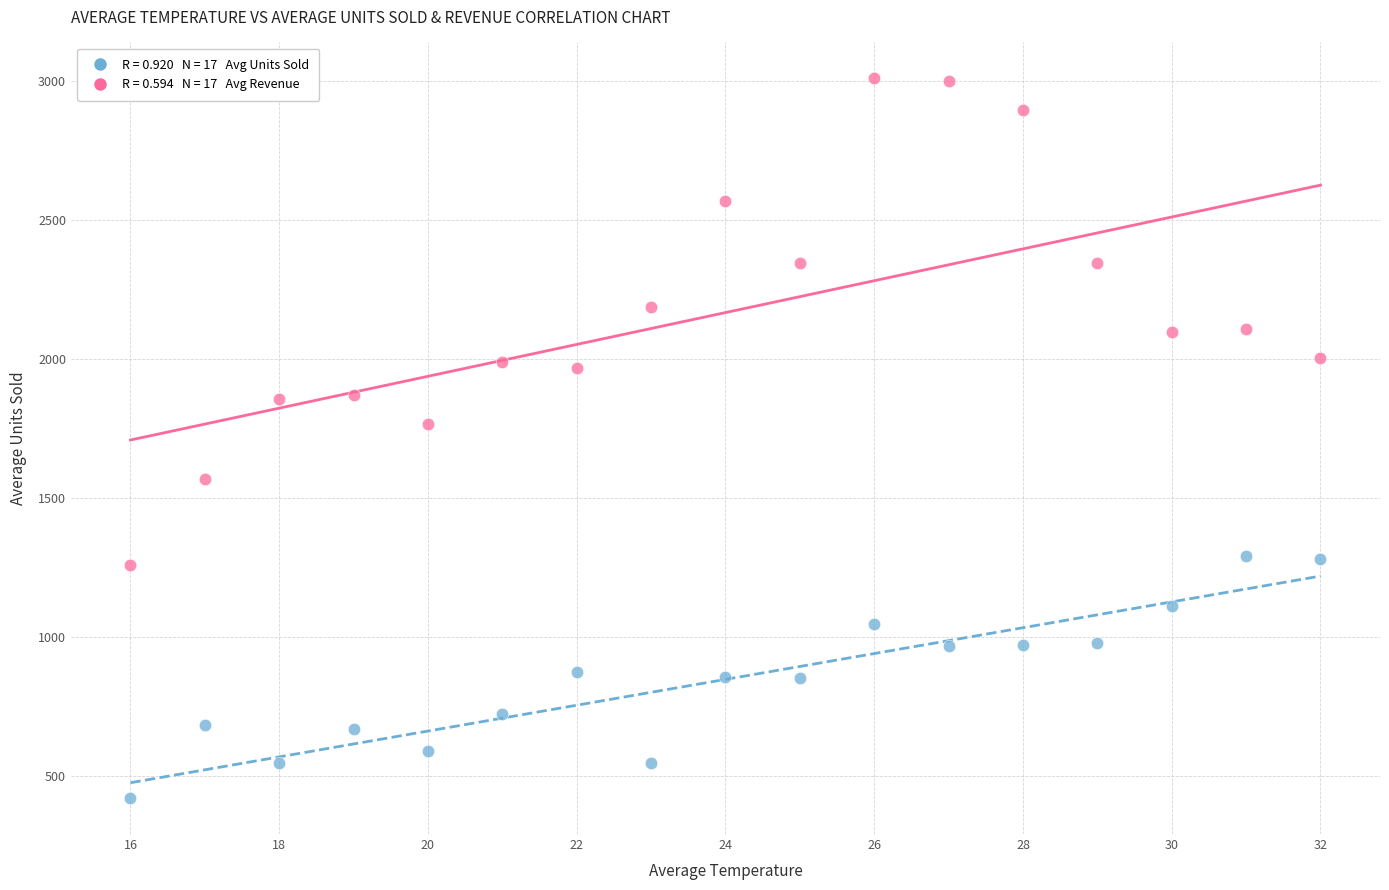

Across all data points, what is the range of Y values (max minus min)?

2589.4